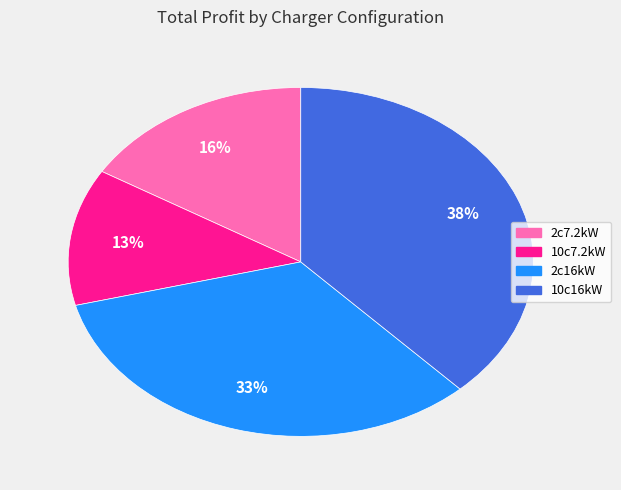

True or false: 2c16kW accounts for 21% of the total.

False